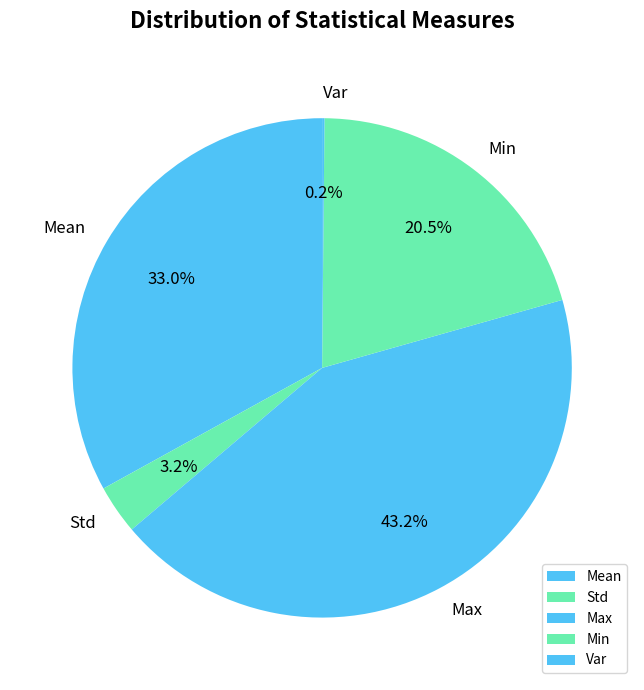

To the nearest percent, what portion does Max represent?

43%